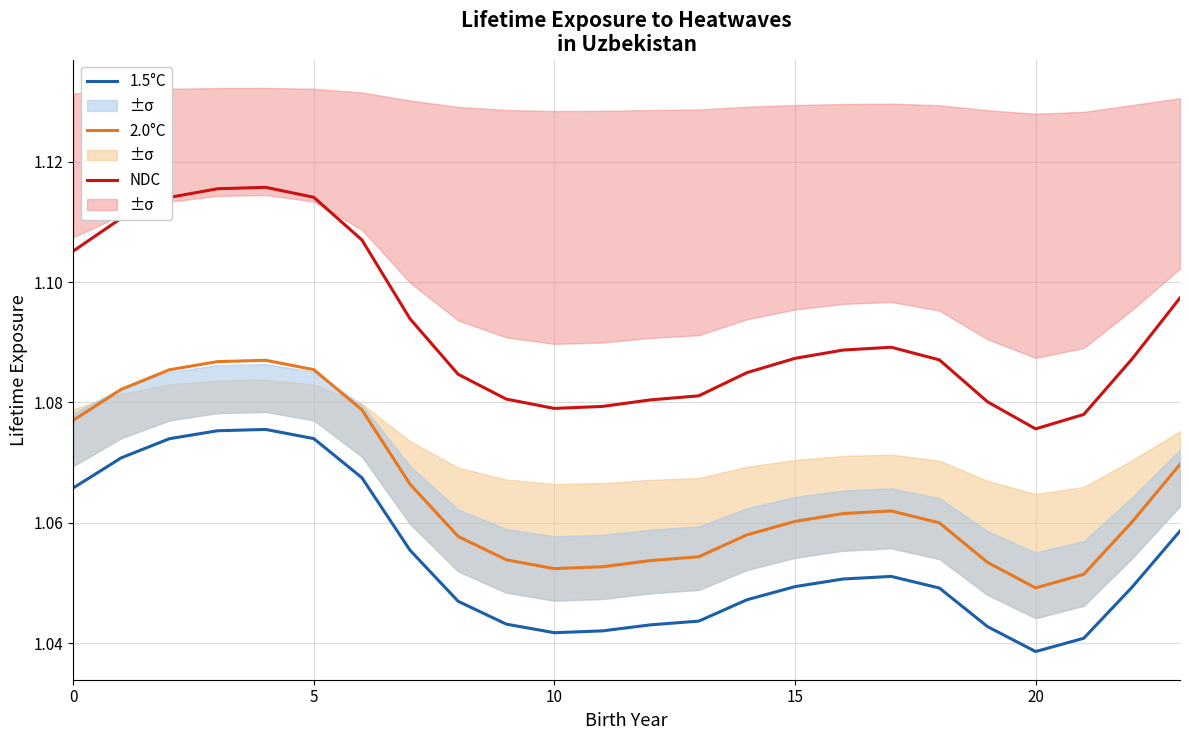

True or false: 1.5°C and NDC cross at least once.

False